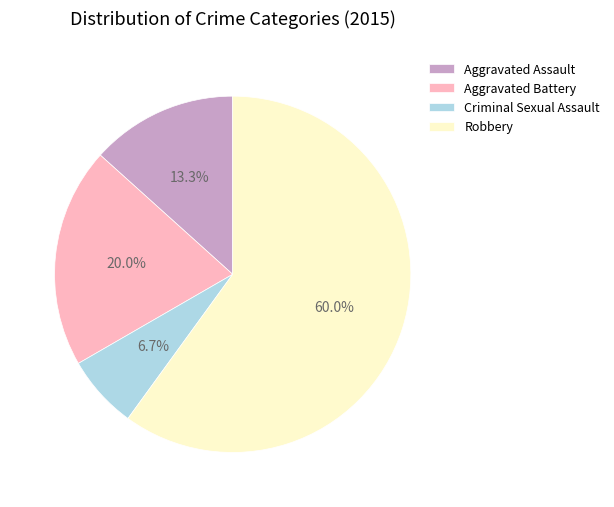

Is it true that Aggravated Assault is 22% of the pie?

False